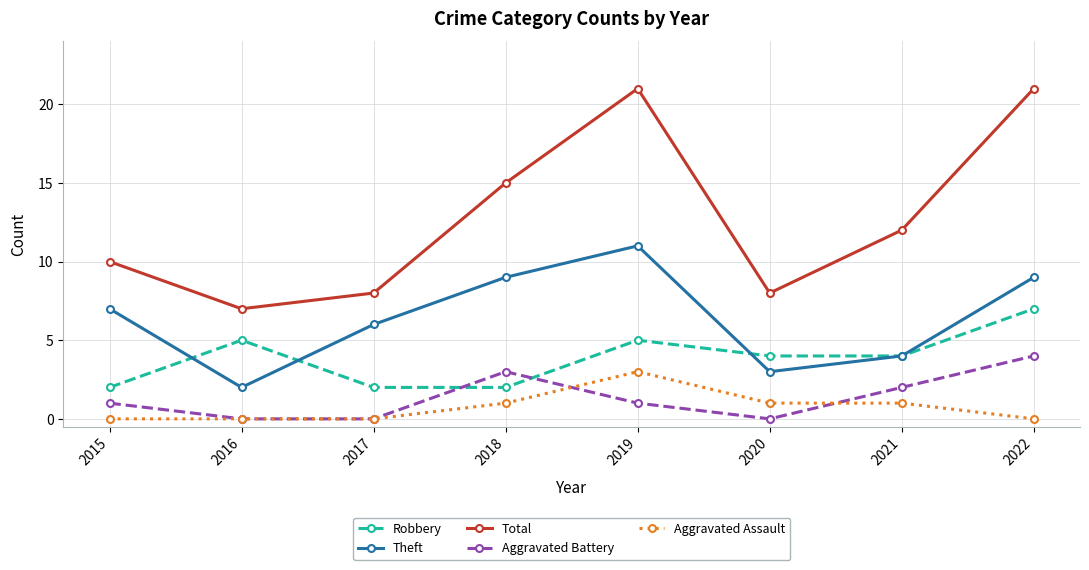

Does the chart display data point markers on the line(s)?

Yes